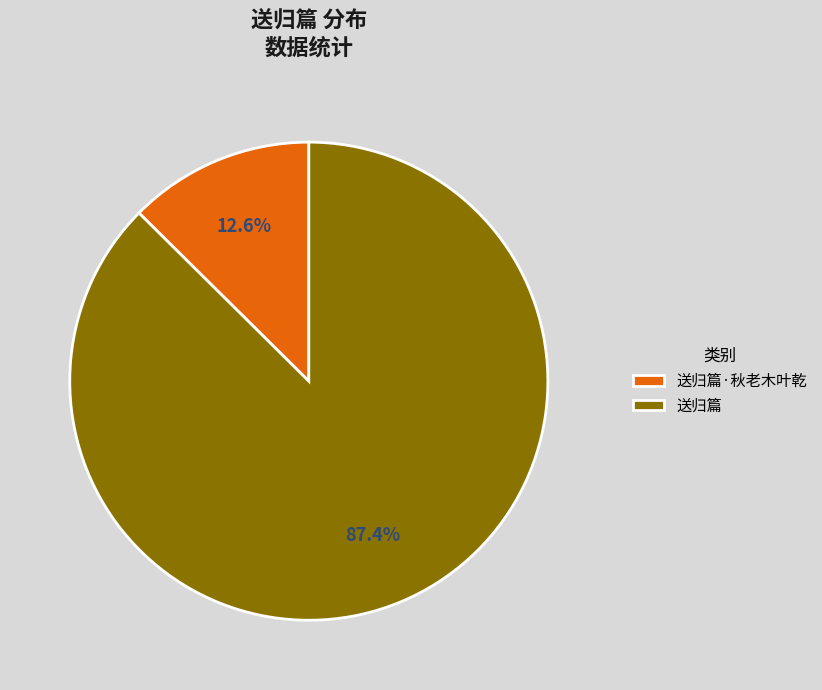

How many segments does this pie chart have?

2